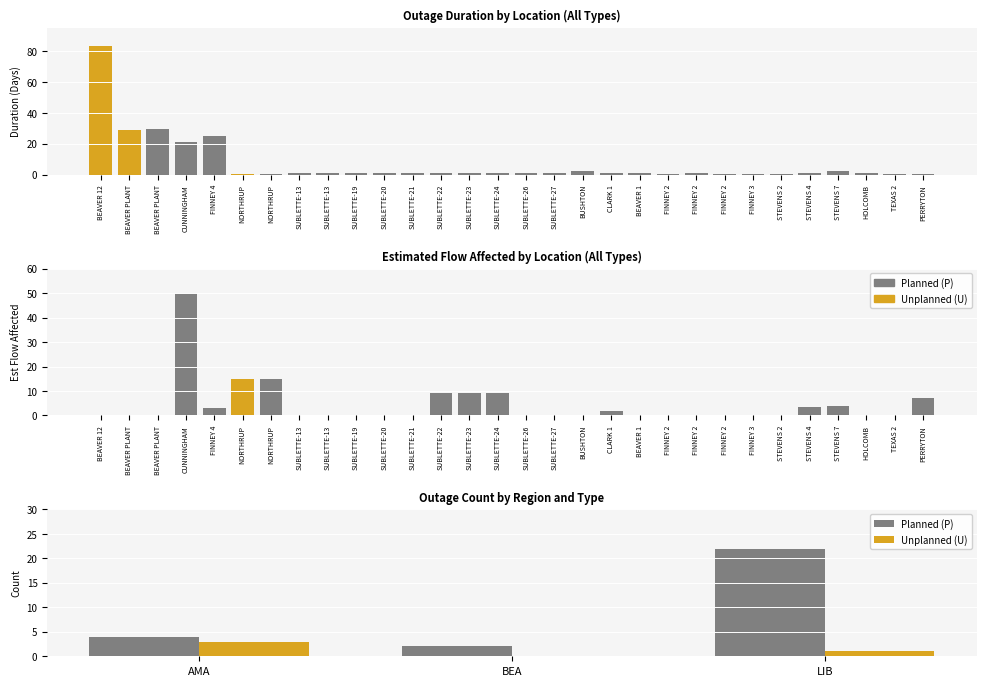

Reading right to left, extract all data points from this chart.

Planned (P): 22	2	4
Unplanned (U): 1	0	3